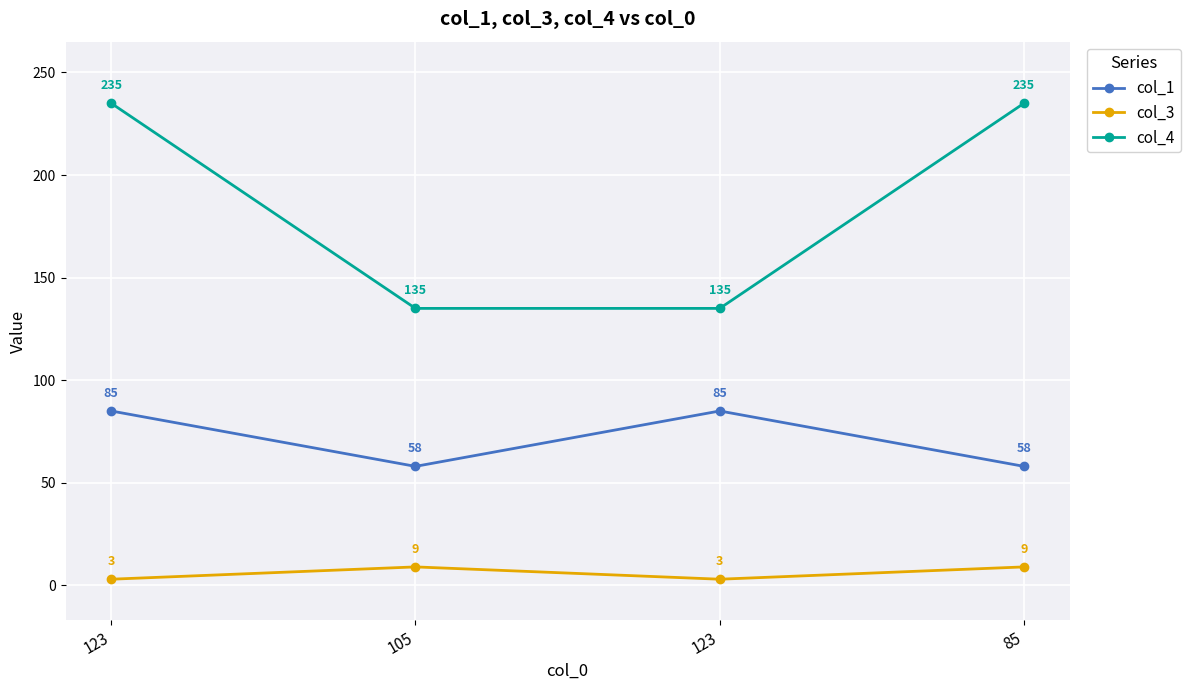

How many lines are shown in the chart?

3